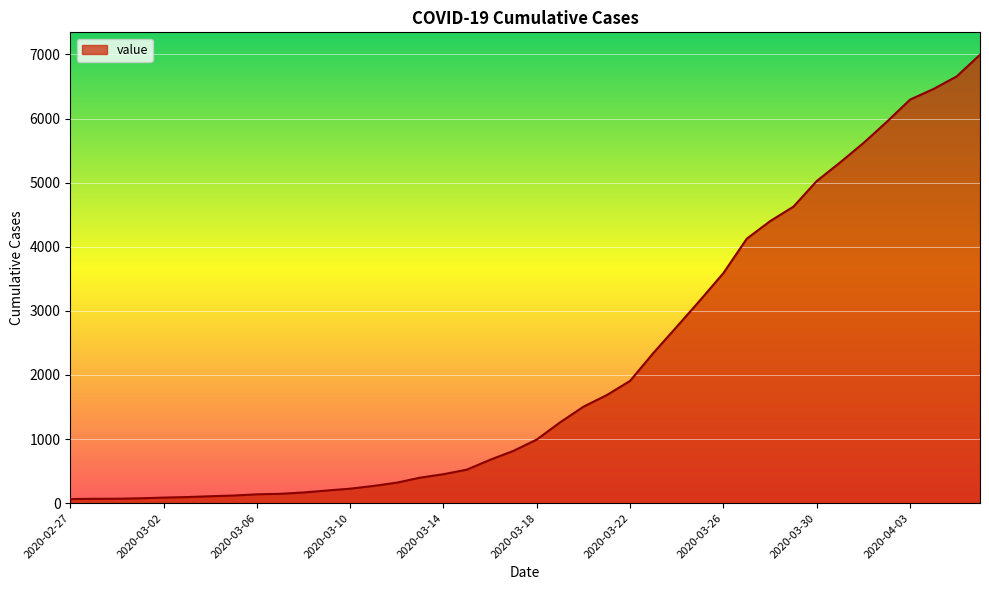

Does the chart display data point markers on the line(s)?

No